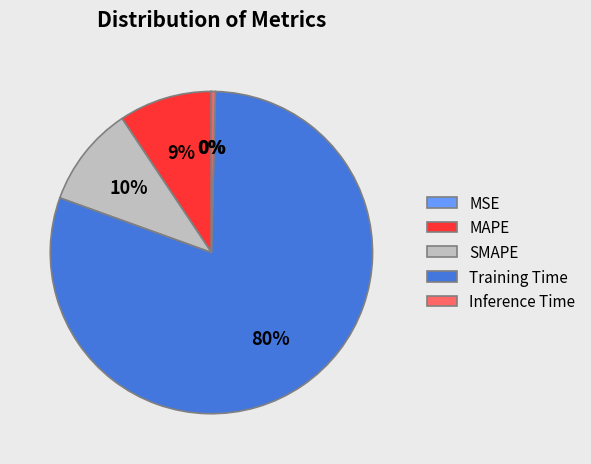

To the nearest percent, what is the average slice percentage?

20%